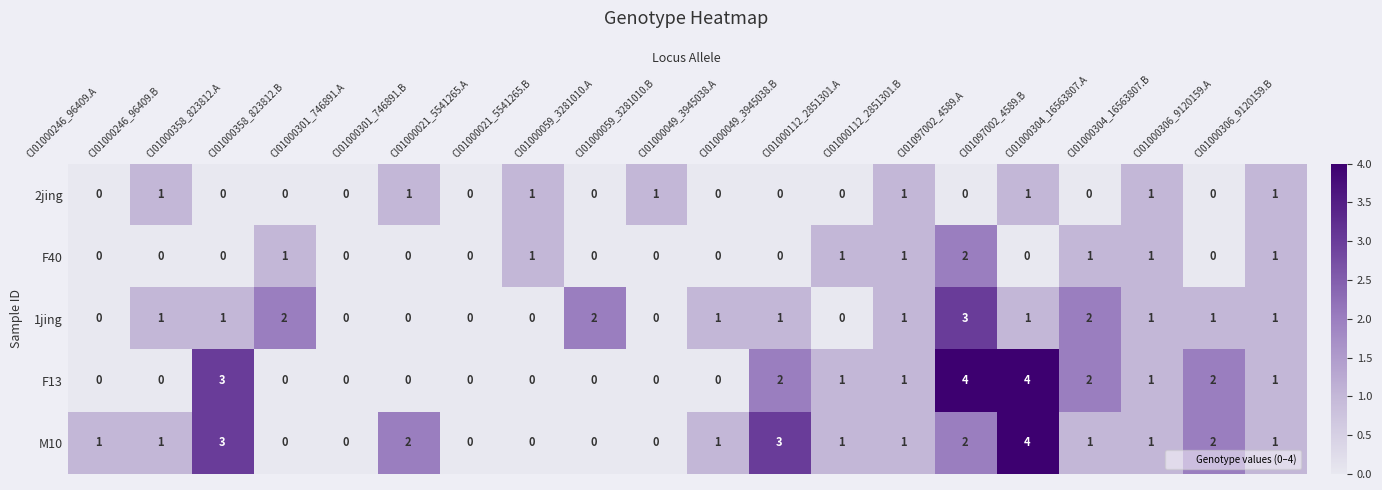

What is the maximum value shown in the chart?

4